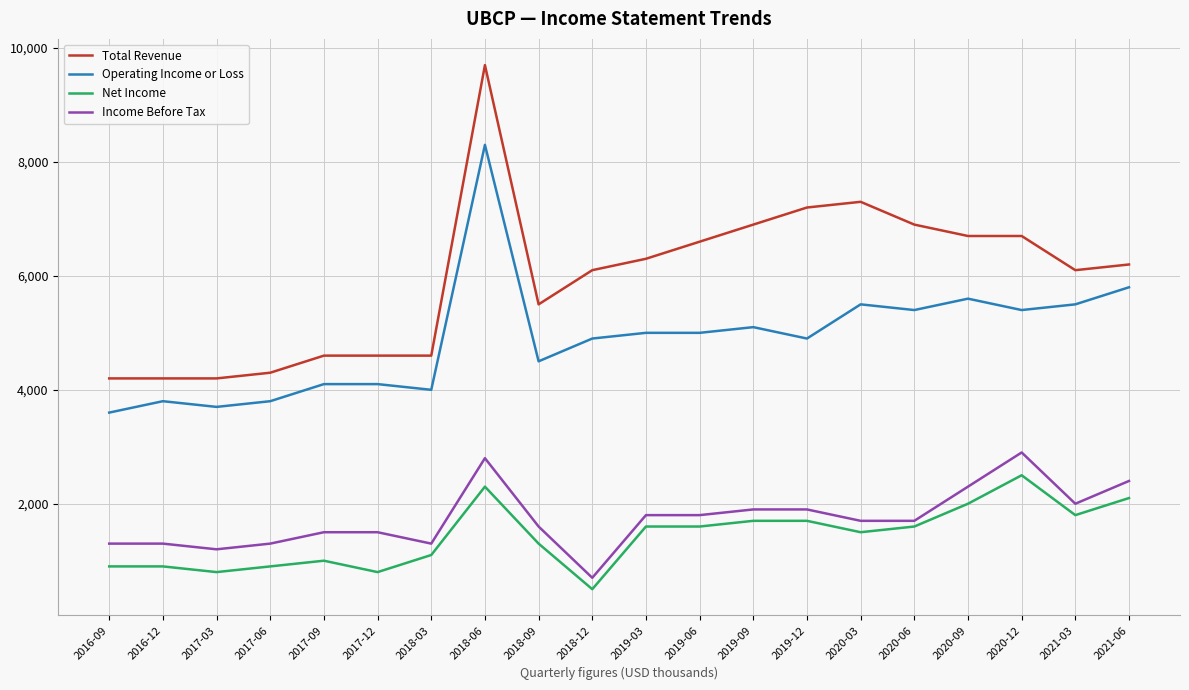

True or false: Total Revenue and Net Income intersect in this chart.

False